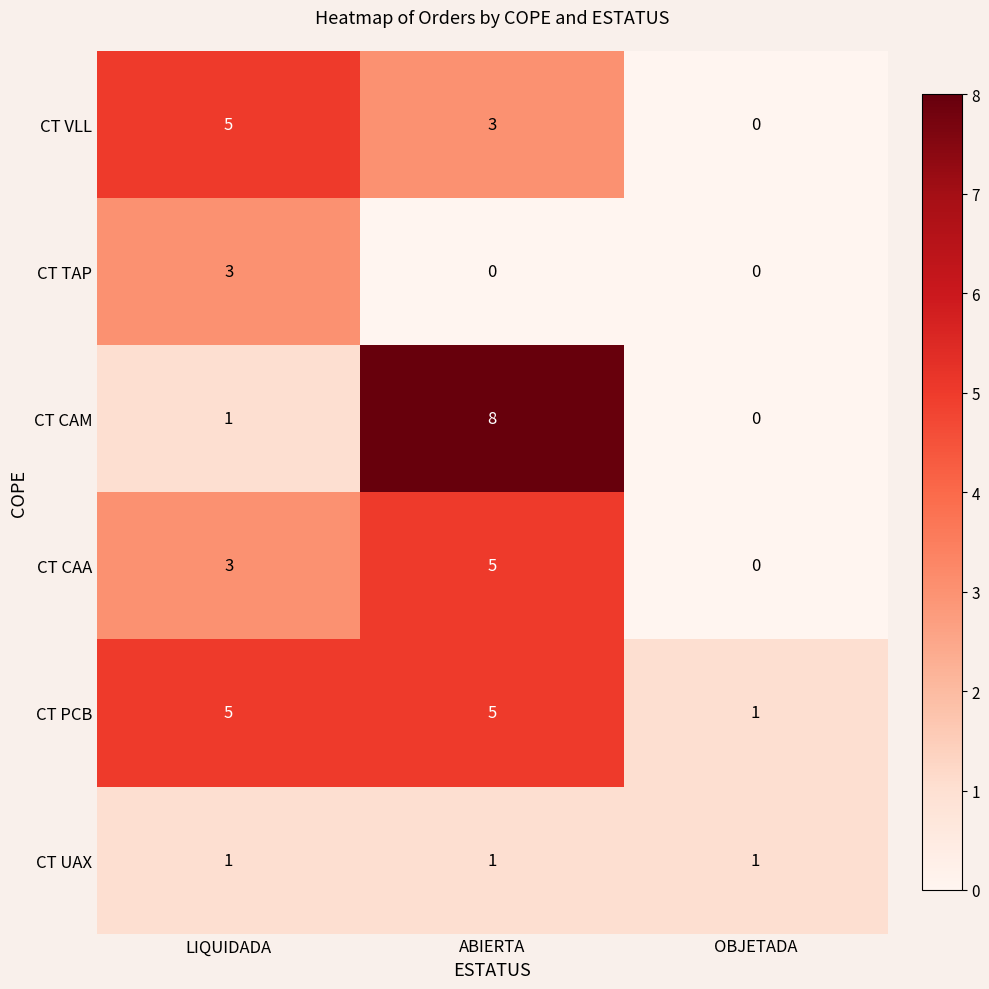

Count the CT TAP values in the range 0 to 3.

3